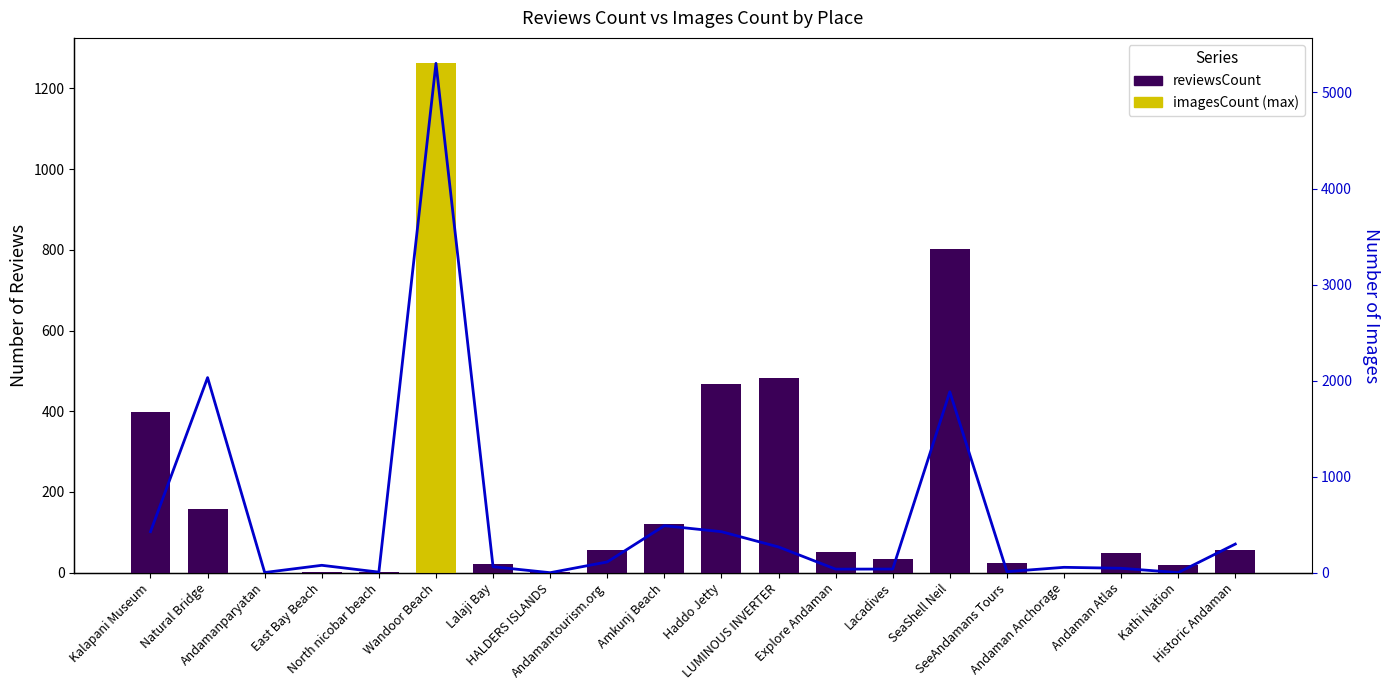

Where does the reviewsCount series first go above 51?

Kalapani Museum